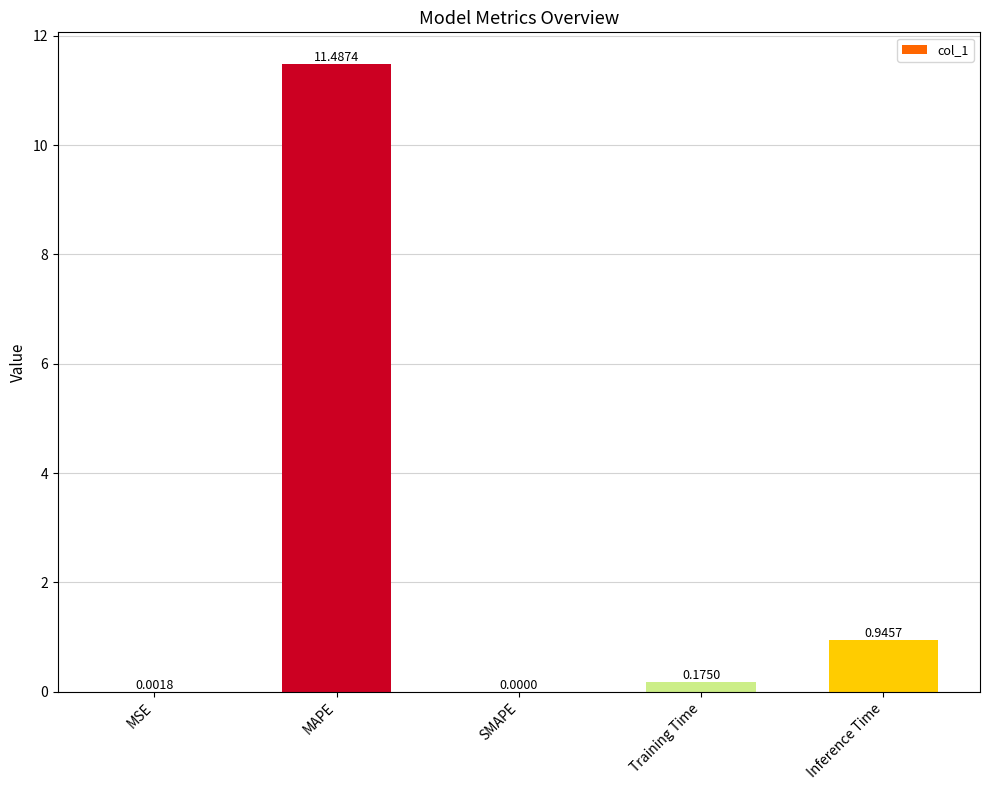

Between Inference Time and Training Time, which is larger?

Inference Time